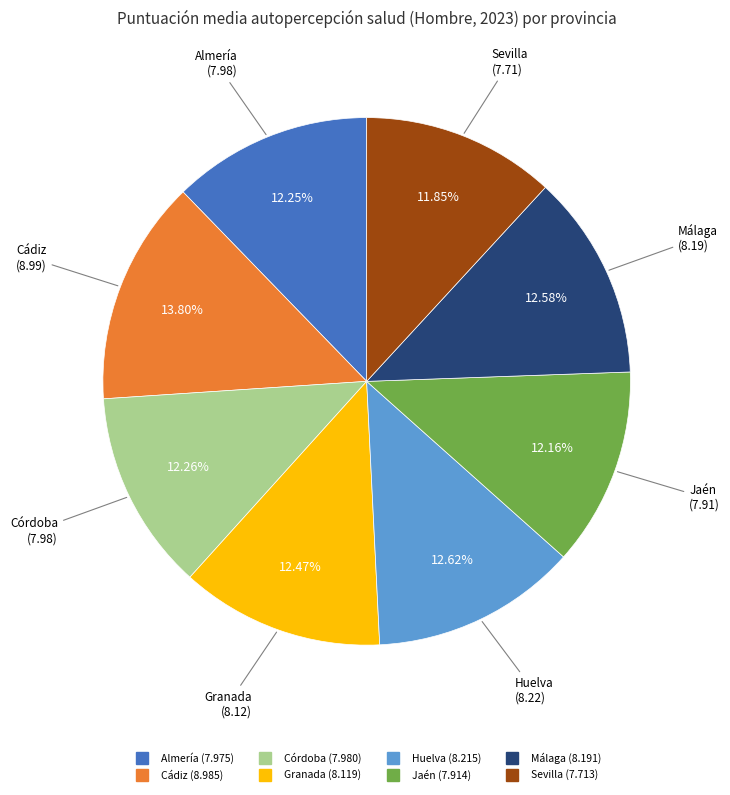

Do Huelva and Córdoba together represent more than half of the pie?

No